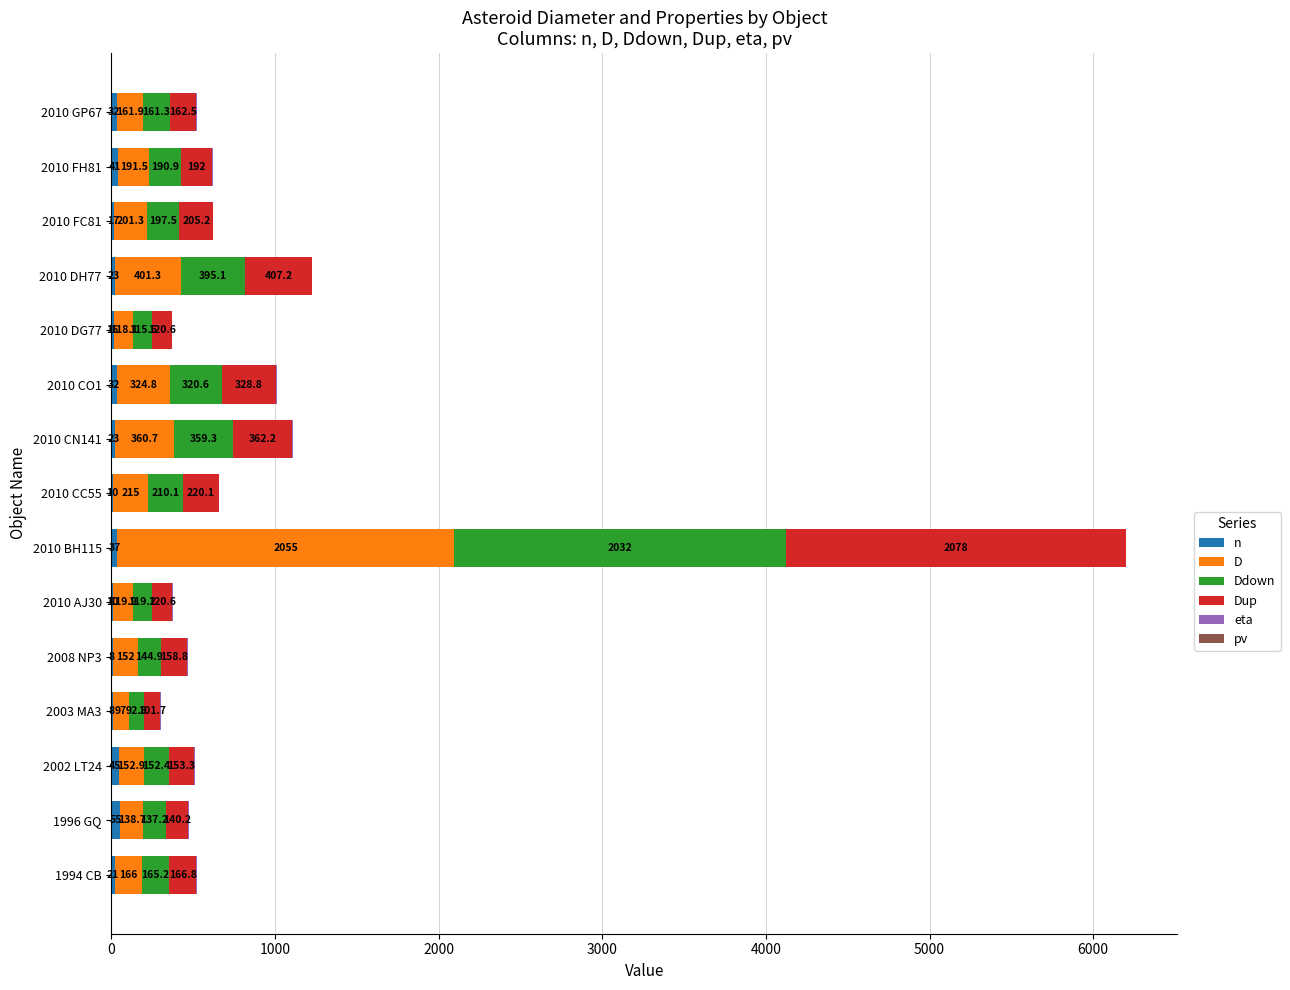

At which category is the sum across all series the highest?

2010 BH115